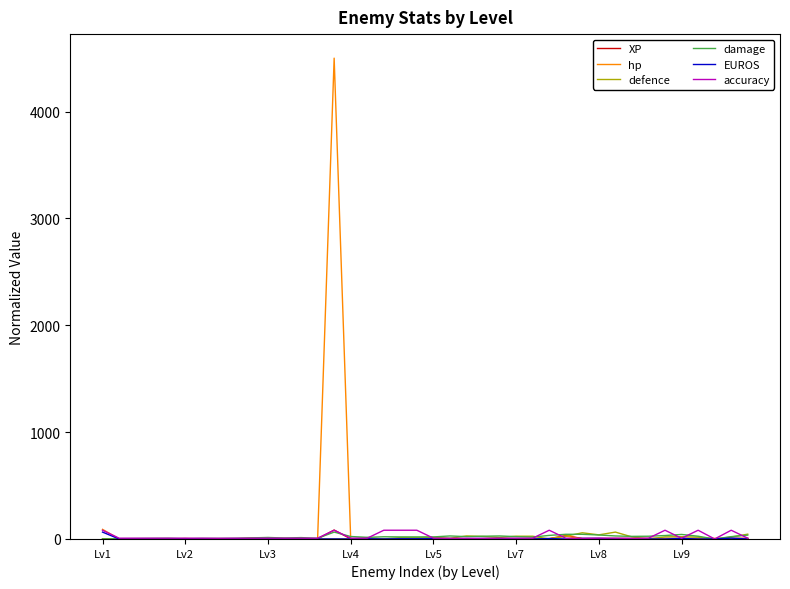

What is the greatest value displayed?

4500.0